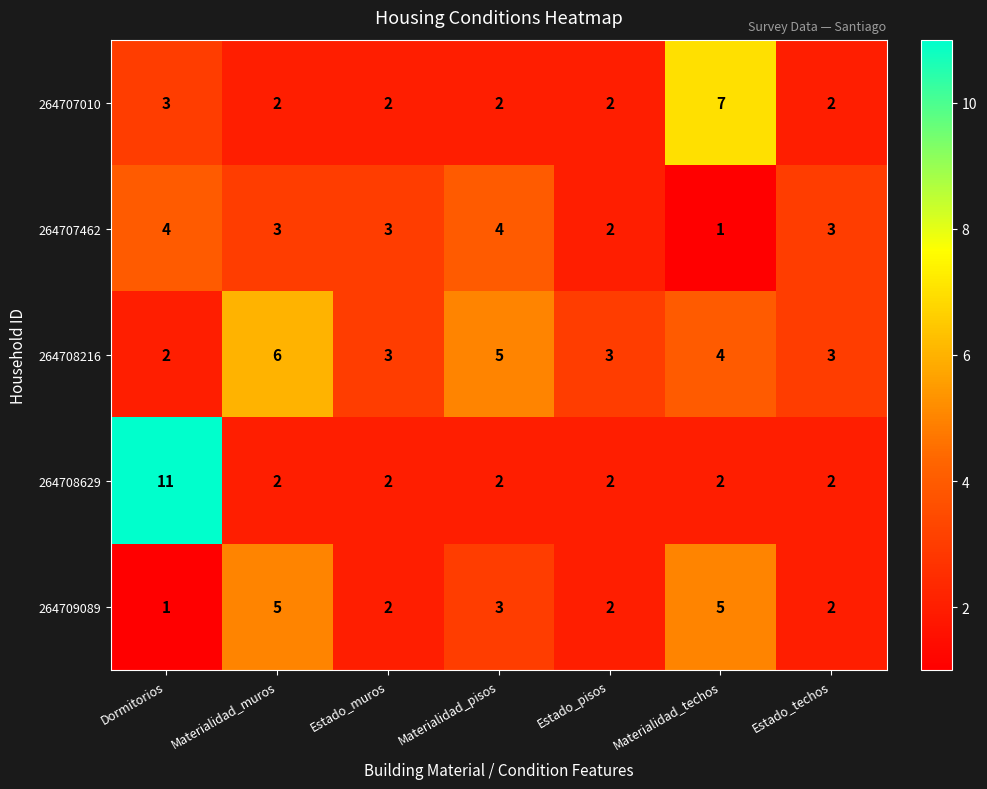

List the series in order of their peak value, lowest first.

264707462, 264709089, 264708216, 264707010, 264708629